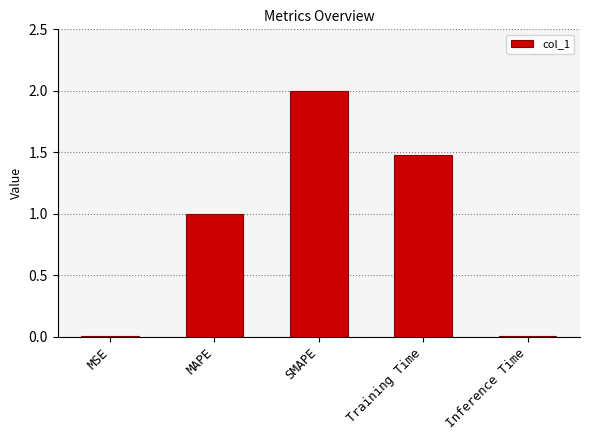

At which category does the chart reach its peak across all series?

SMAPE